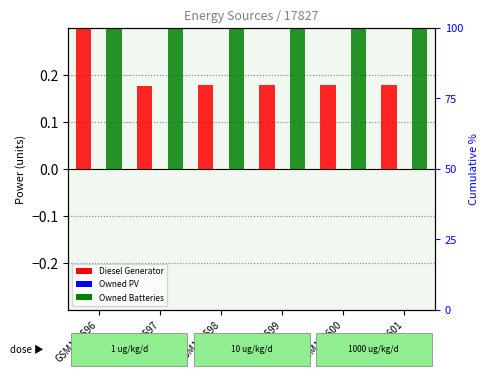

Reading right to left, extract all data points from this chart.

Diesel Generator: 0.2	0.2	0.2	0.2	0.2	0.4
Owned PV: 0.0	0.0	0.0	0.0	0.0	0.0
Owned Batteries: 1.4	1.4	1.4	1.4	1.4	1.4